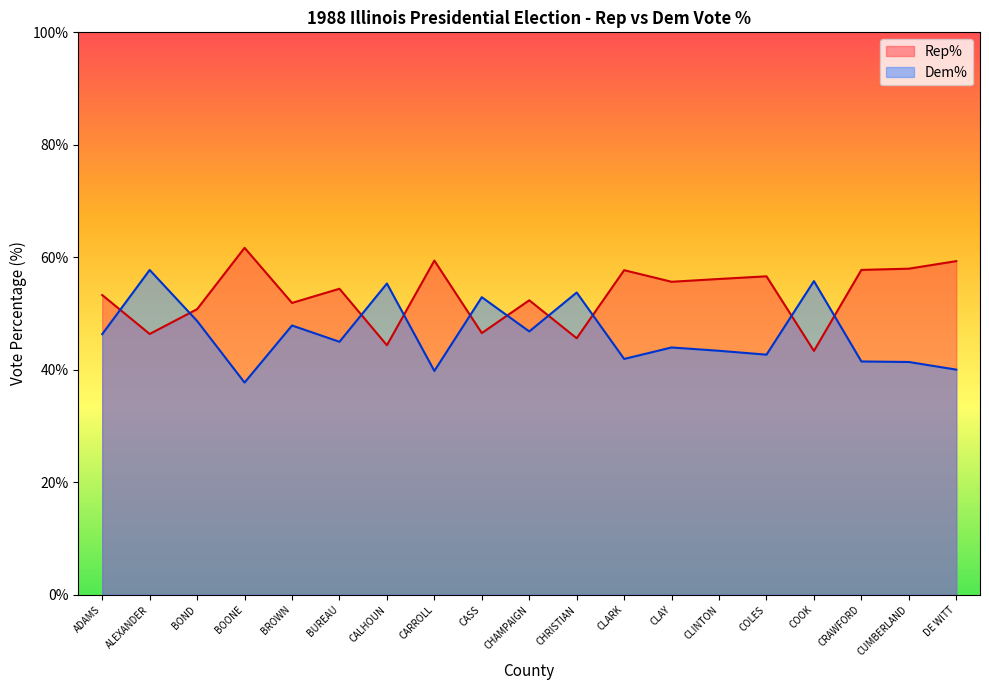

What is the label of the 15th point from the right?

BROWN